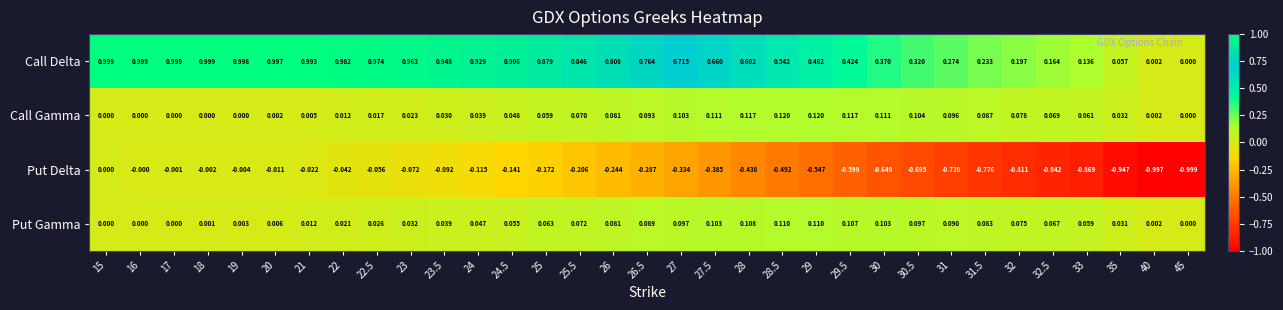

At 27, list the series in order from largest to smallest.

Call Delta, Call Gamma, Put Gamma, Put Delta